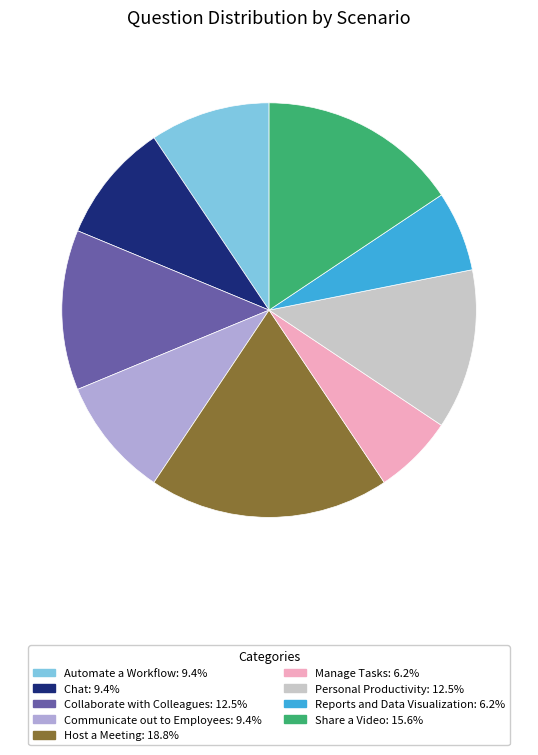

Does any single category account for the majority?

No